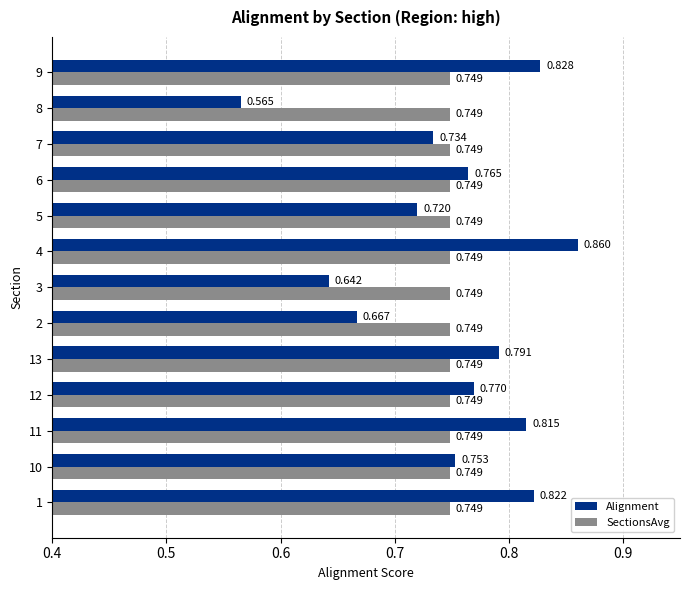

Which series has the largest range (max minus min)?

Alignment